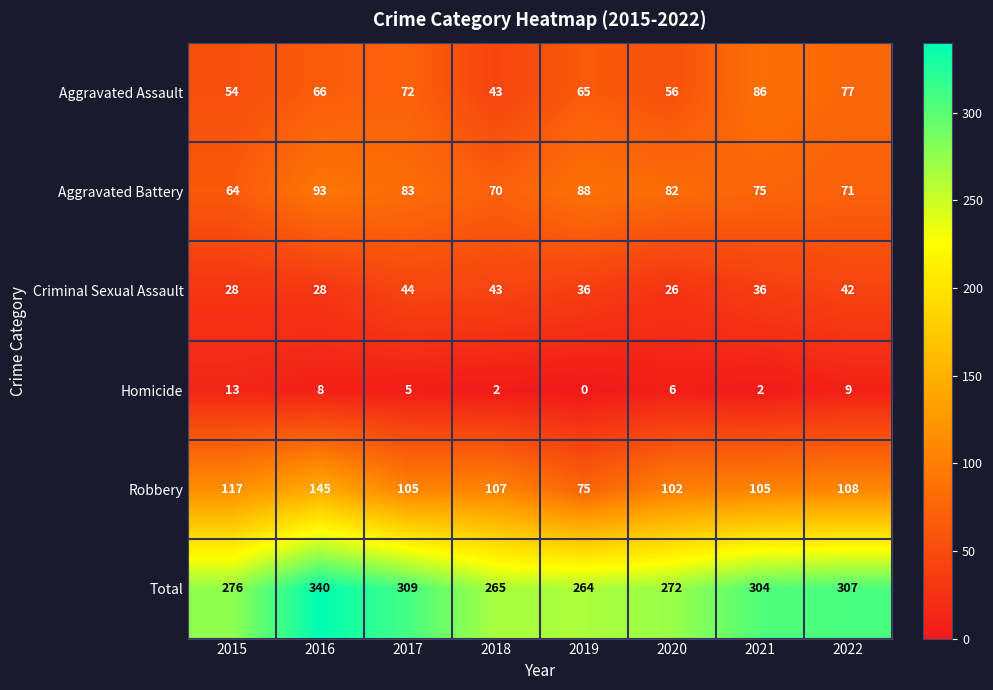

Where does the Total series first go above 304?

2016